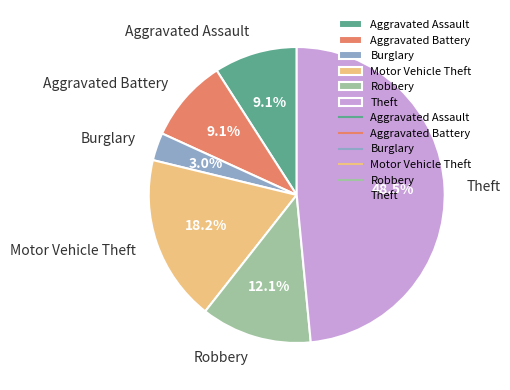

To the nearest percent, what is the combined percentage of Aggravated Battery and Theft?

58%